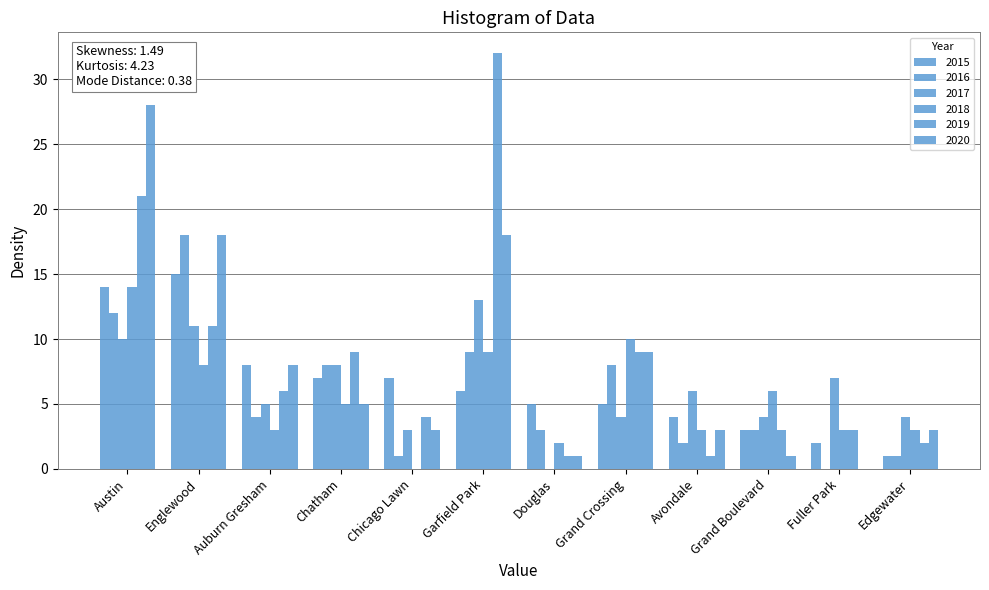

The value of 2018 at Garfield Park is 6. True or false?

False